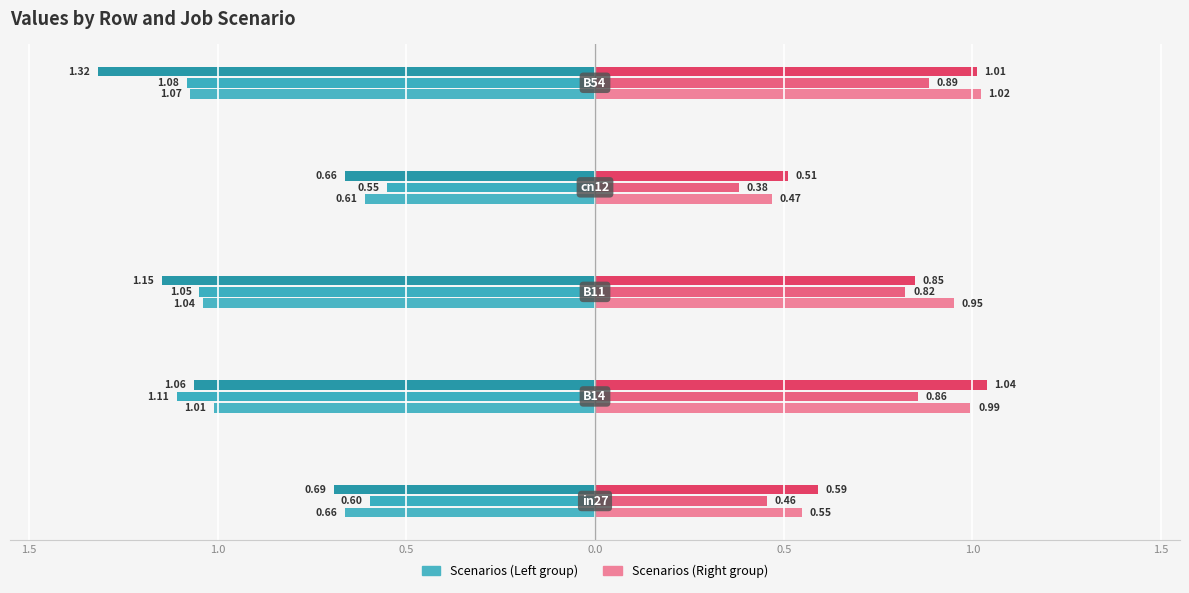

Which category has the lowest value in the job204_scenario0_399 series?

cn12